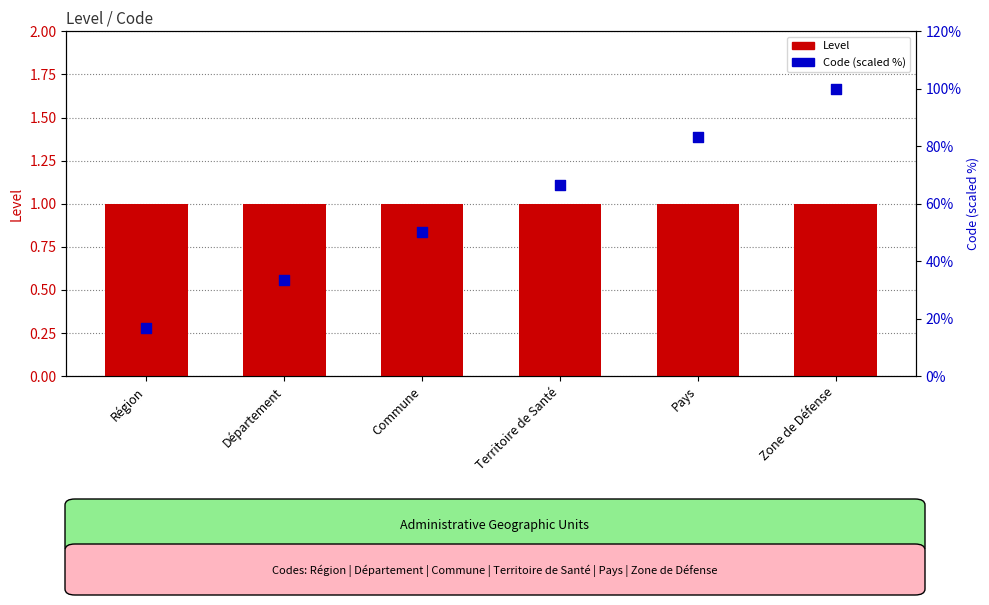

Is the value of Code (scaled) at Territoire de Santé greater than the value of Level at Région?

Yes